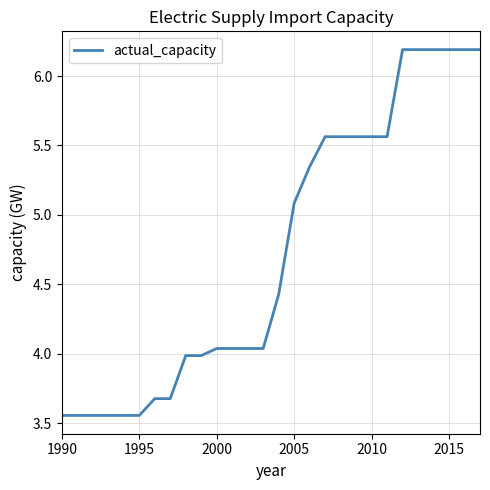

How many lines are shown in the chart?

1